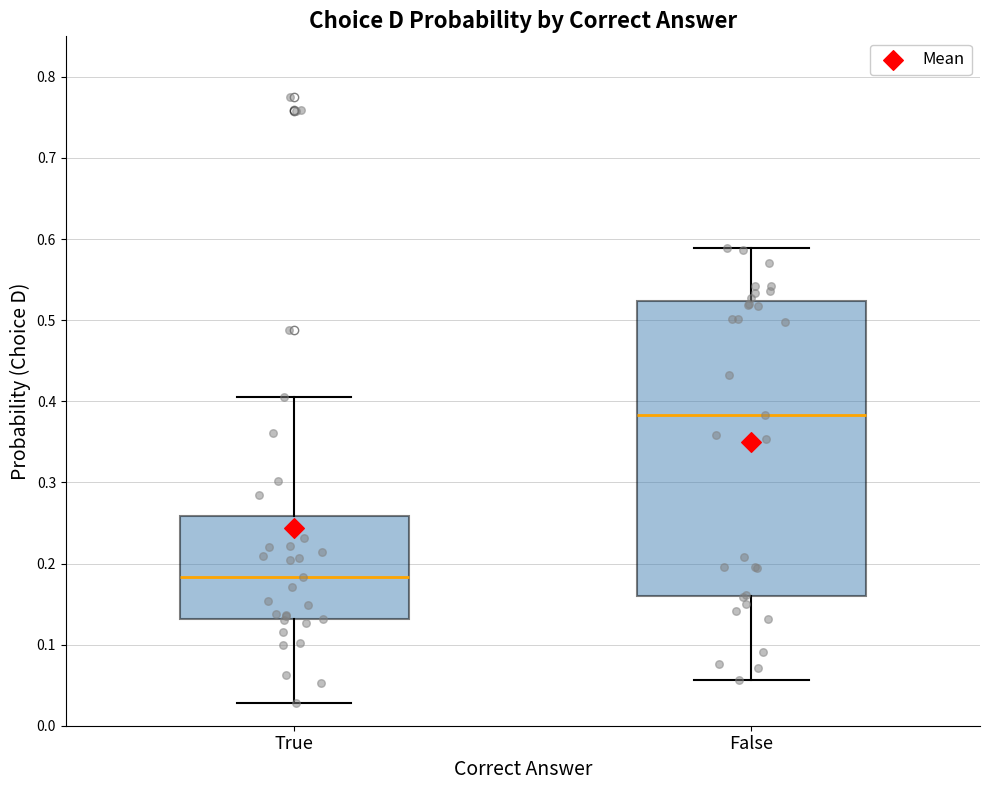

Which box's median line is the lowest?

True